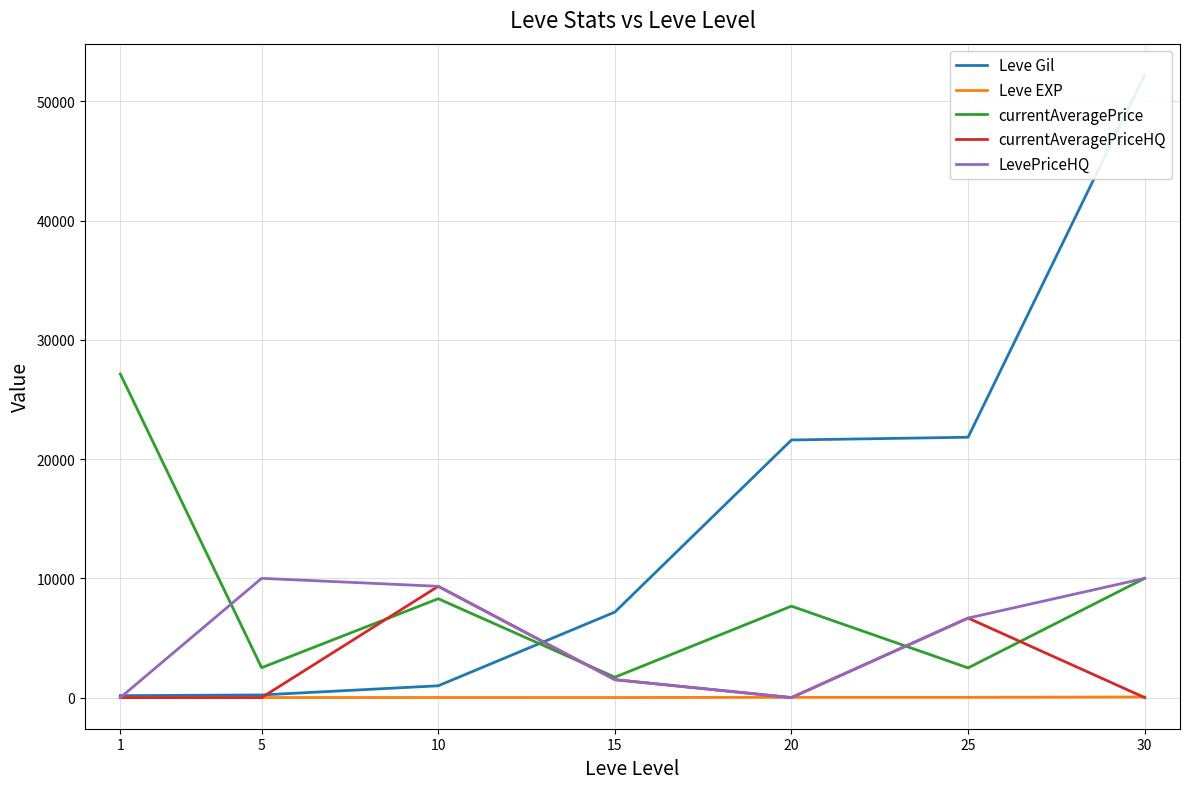

Reading left to right, list all the values displayed in this chart.

Leve Gil: 160.0	220.0	990.0	7170.0	21600.0	21830.0	52220.0
Leve EXP: 1.0	5.0	9.0	7.0	21.0	21.0	52.0
currentAveragePrice: 27128.0	2507.0	8289.8	1710.5	7666.7	2488.2	9999.0
currentAveragePriceHQ: 0.0	0.0	9331.1	1502.2	0.0	6666.7	0.0
LevePriceHQ: 0.0	10000.0	9331.1	1502.2	0.0	6666.7	9999.0